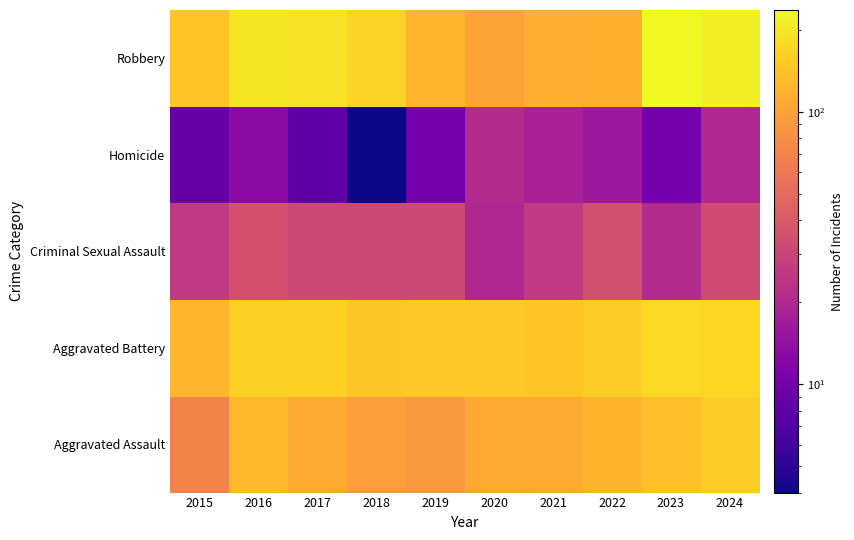

Rank the series by their maximum value, from lowest to highest.

Homicide, Criminal Sexual Assault, Aggravated Assault, Aggravated Battery, Robbery